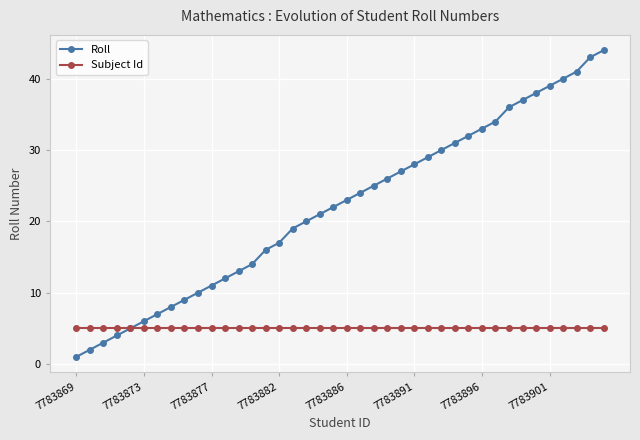

What is the highest value of the Subject Id series?

5